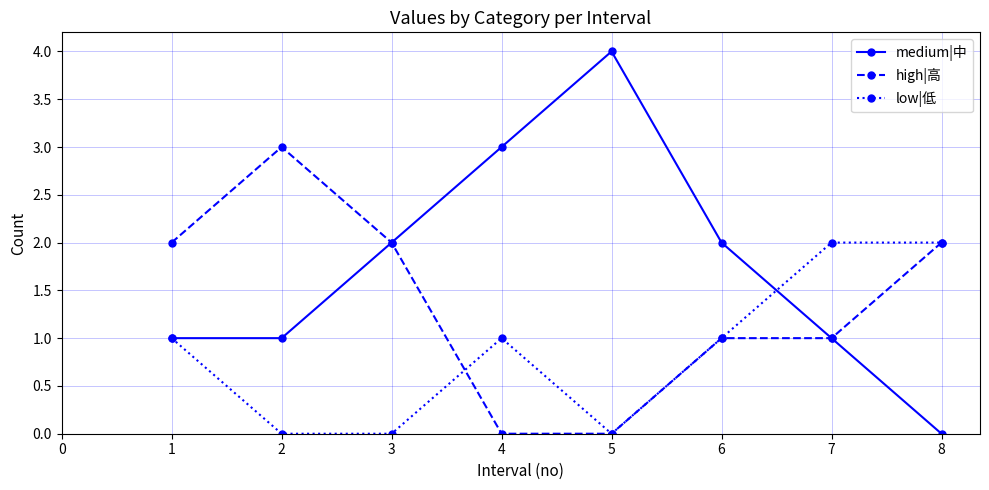

Reading left to right, transcribe all the data shown in this chart.

medium|中: 1	1	2	3	4	2	1	0
high|高: 2	3	2	0	0	1	1	2
low|低: 1	0	0	1	0	1	2	2